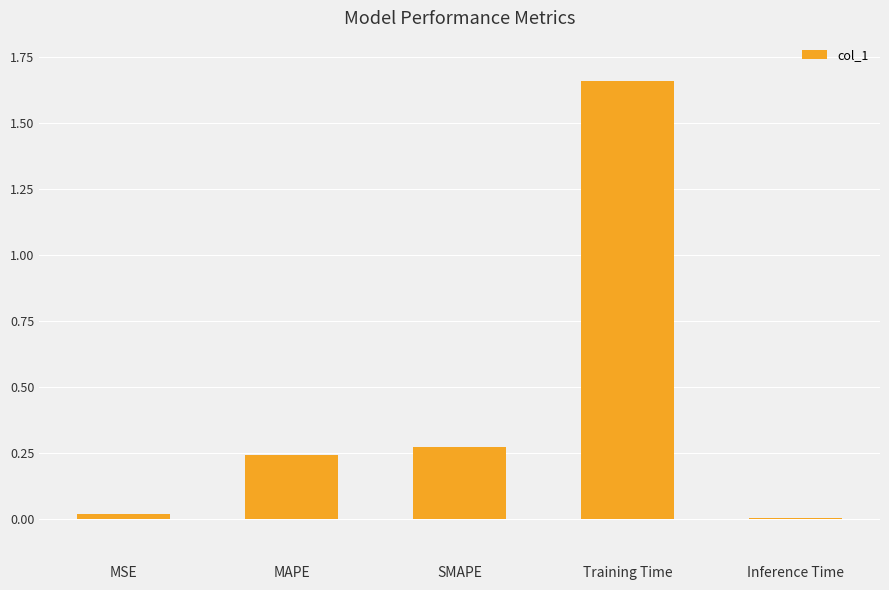

Which label corresponds to the largest value in the chart?

Training Time